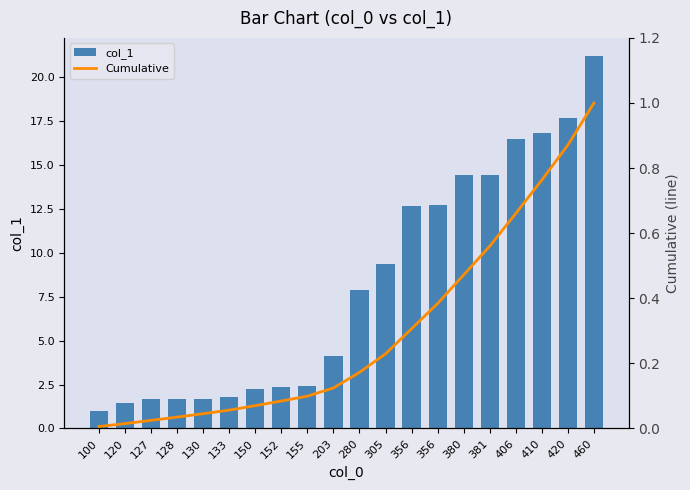

What is the spread (max minus min) of values at 305?

9.1